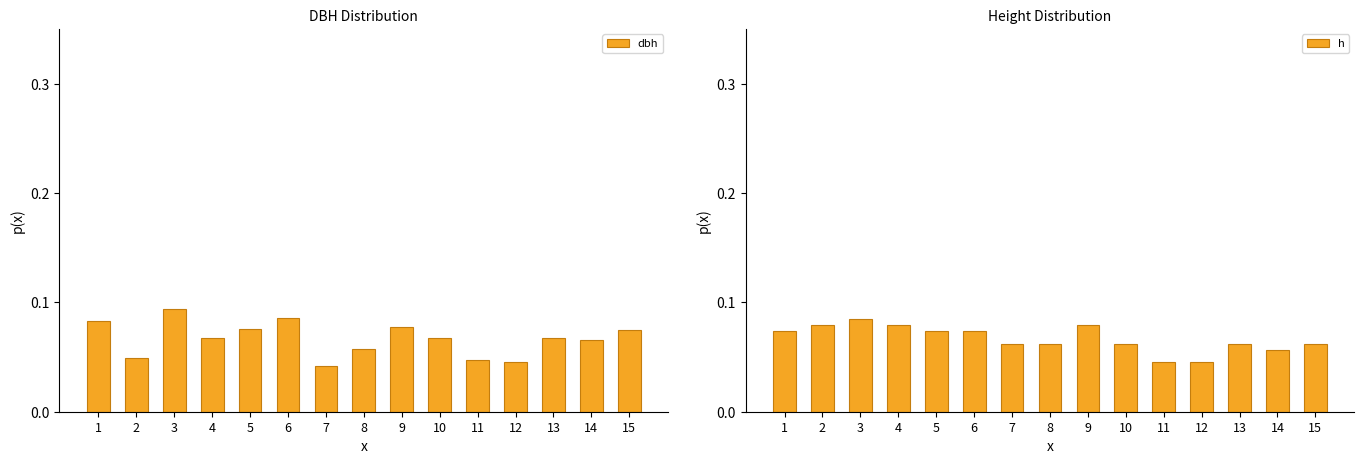

At which category is the sum across all series the highest?

3